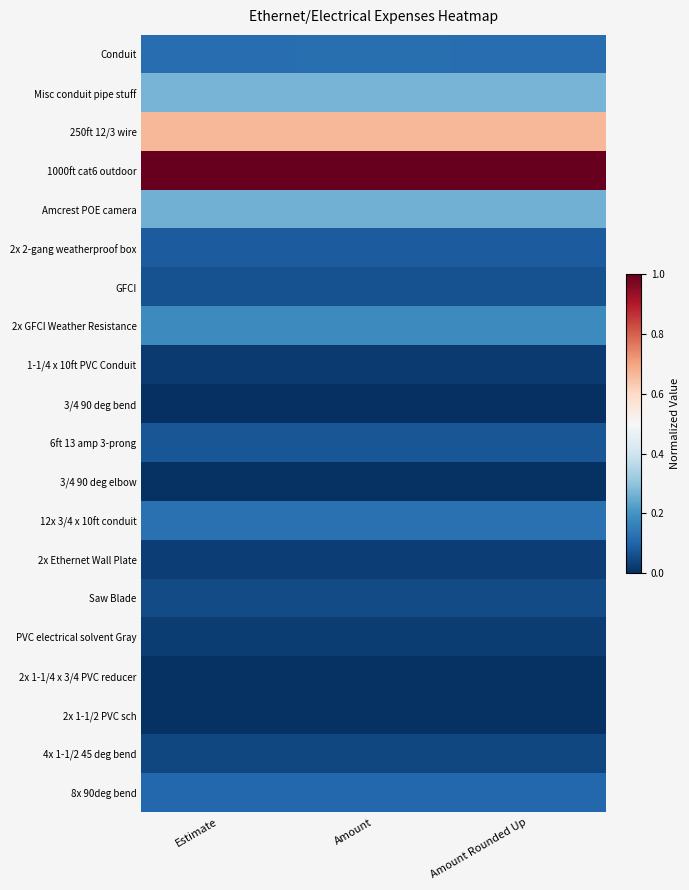

Rank the series by their maximum value, from highest to lowest.

1000ft cat6 outdoor, 250ft 12/3 wire, Misc conduit pipe stuff, Amcrest POE camera, 2x GFCI Weather Resistance, 12x 3/4 x 10ft conduit, Conduit, 8x 90deg bend, 2x 2-gang weatherproof box, 6ft 13 amp 3-prong, GFCI, Saw Blade, 4x 1-1/2 45 deg bend, 2x Ethernet Wall Plate, PVC electrical solvent Gray, 1-1/4 x 10ft PVC Conduit, 2x 1-1/4 x 3/4 PVC reducer, 2x 1-1/2 PVC sch, 3/4 90 deg elbow, 3/4 90 deg bend